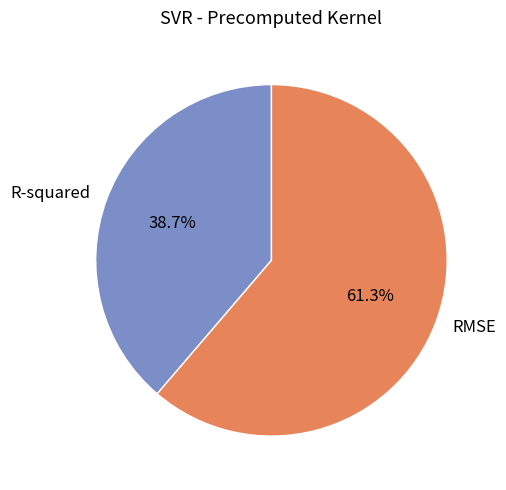

To the nearest percent, what is the difference between the largest and smallest slice percentages?

23%